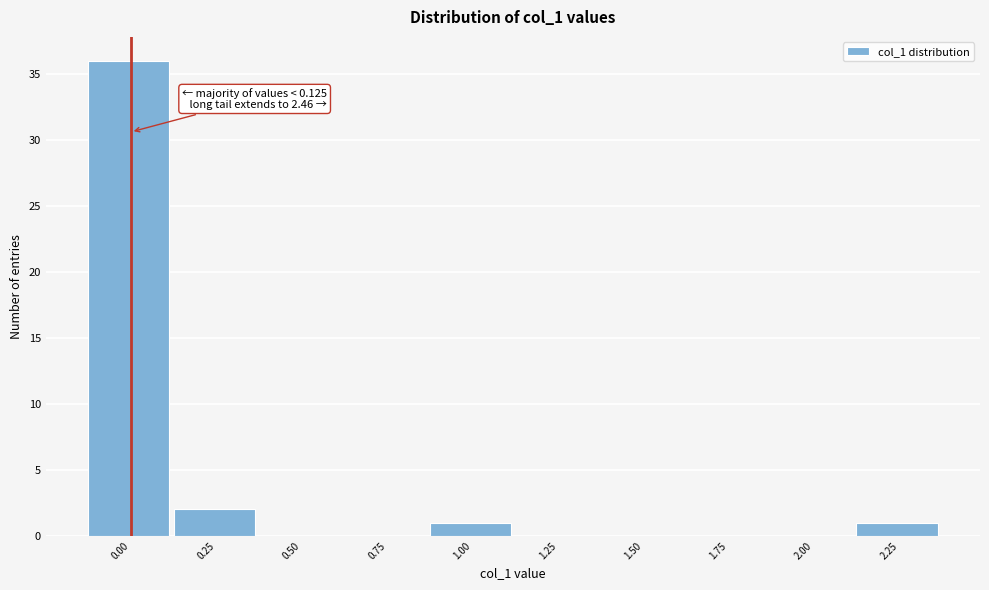

Reading left to right, what are all the values shown in this chart?

0.00=36	0.25=2	0.50=0	0.75=0	1.00=1	1.25=0	1.50=0	1.75=0	2.00=0	2.25=1